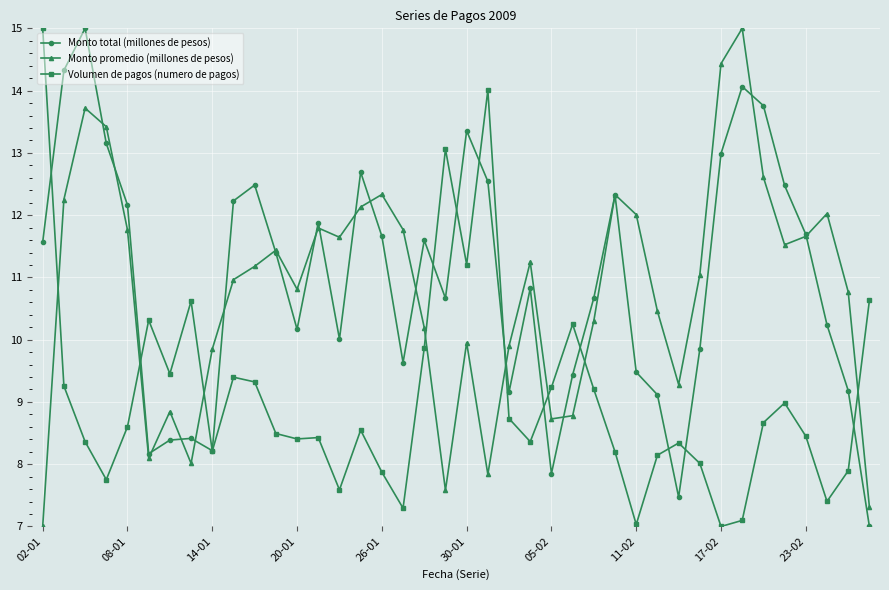

What is the minimum value for Monto promedio (millones de pesos)?

7.0